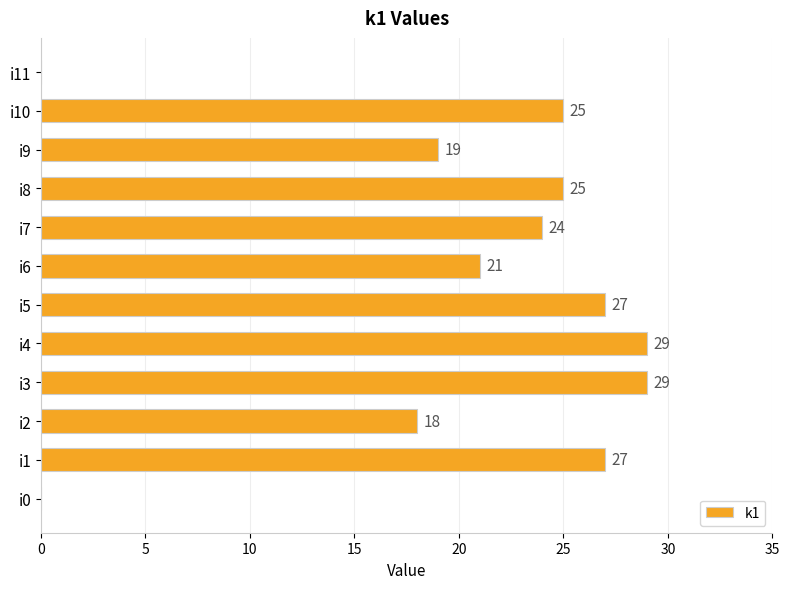

Reading bottom to top, what are all the values shown in this chart?

i0=0	i1=27	i2=18	i3=29	i4=29	i5=27	i6=21	i7=24	i8=25	i9=19	i10=25	i11=0